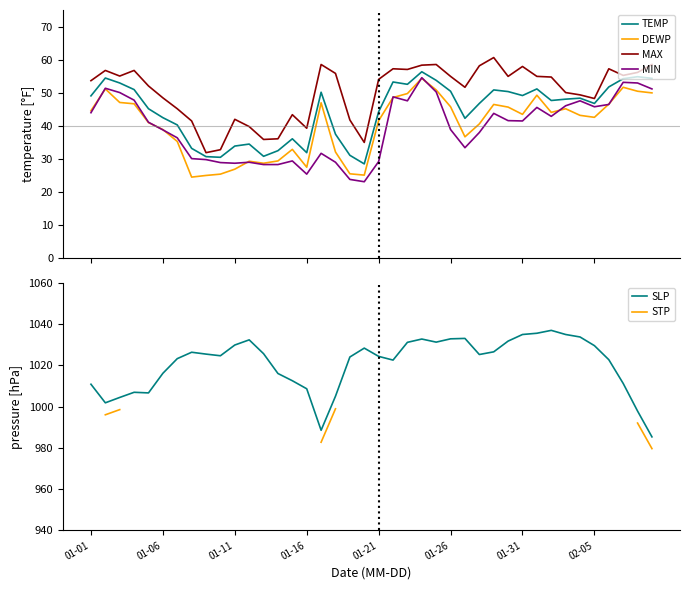

True or false: SLP and DEWP cross at least once.

False